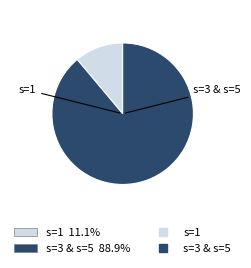

Count the number of slices in the pie.

2